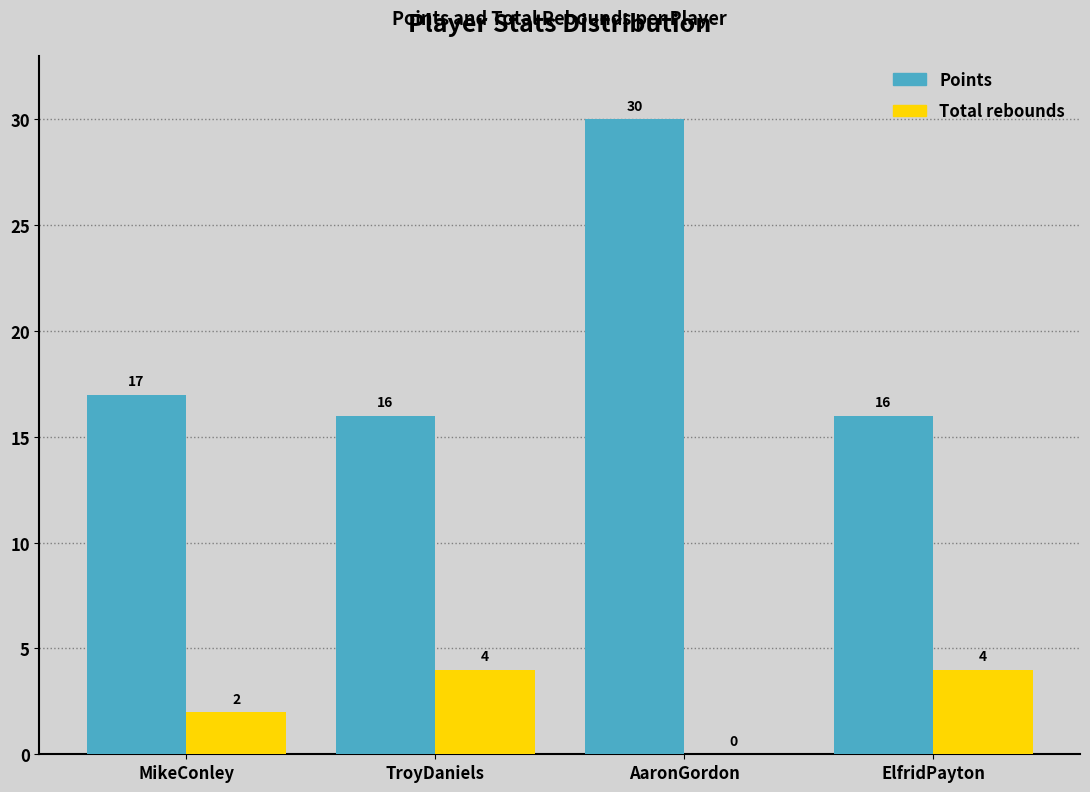

Reading right to left, list all the values displayed in this chart.

Points: ElfridPayton=16	AaronGordon=30	TroyDaniels=16	MikeConley=17
Total rebounds: ElfridPayton=4	AaronGordon=0	TroyDaniels=4	MikeConley=2